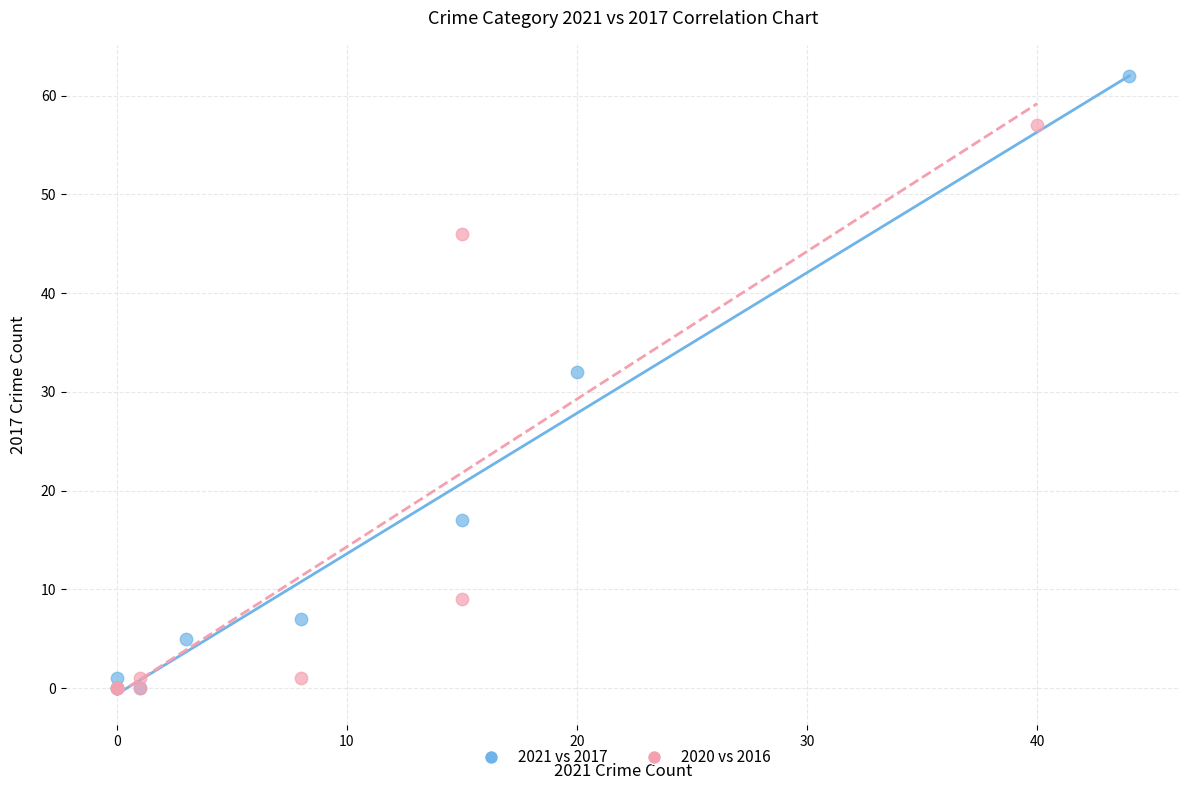

Which series has the widest spread of Y values?

2021 vs 2017